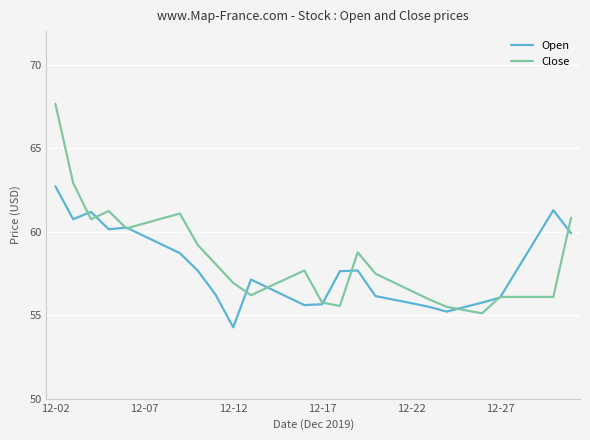

What is the maximum value for Open?

62.7